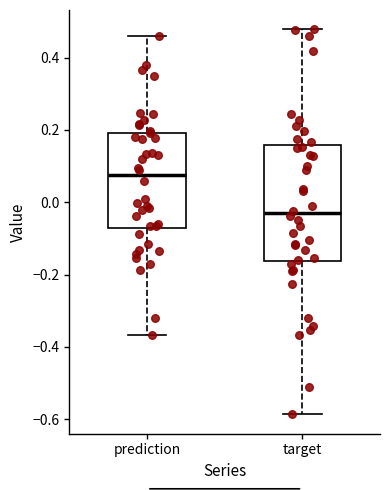

Comparing the boxes themselves (not the whiskers), which one is the tallest?

target